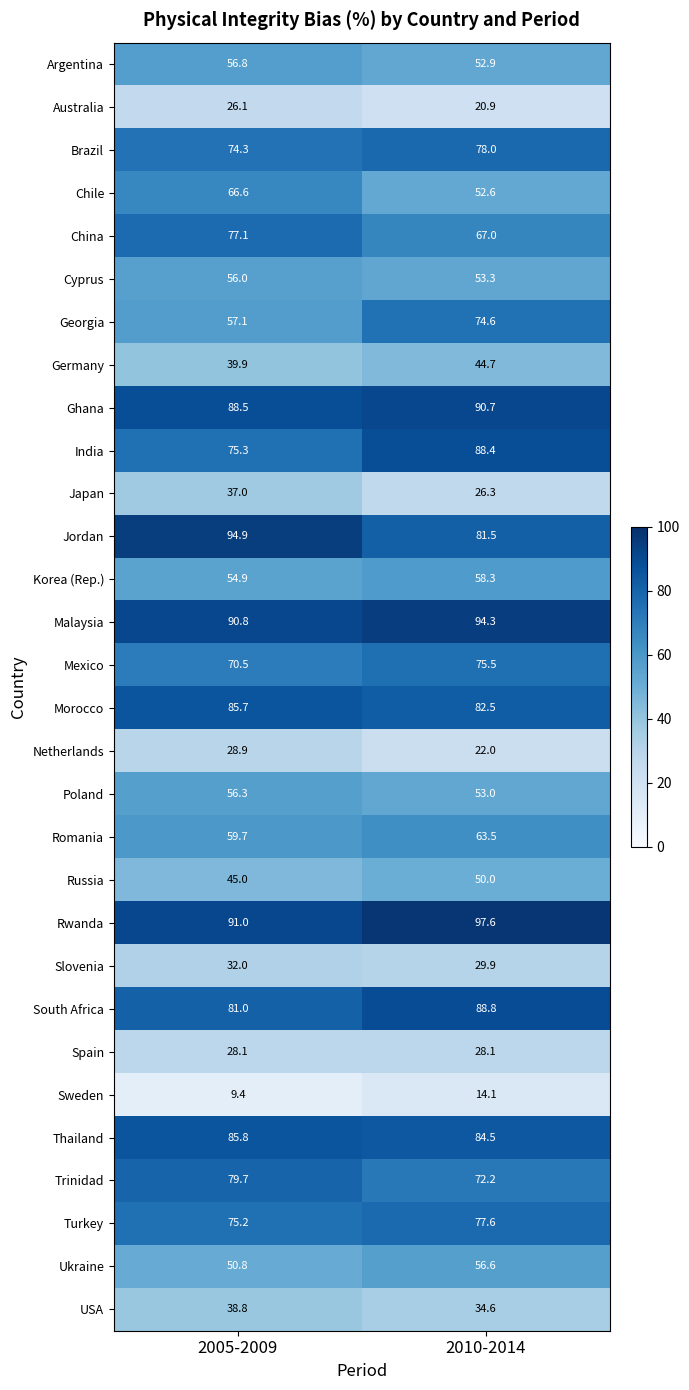

How many data points in Georgia are above 74?

1